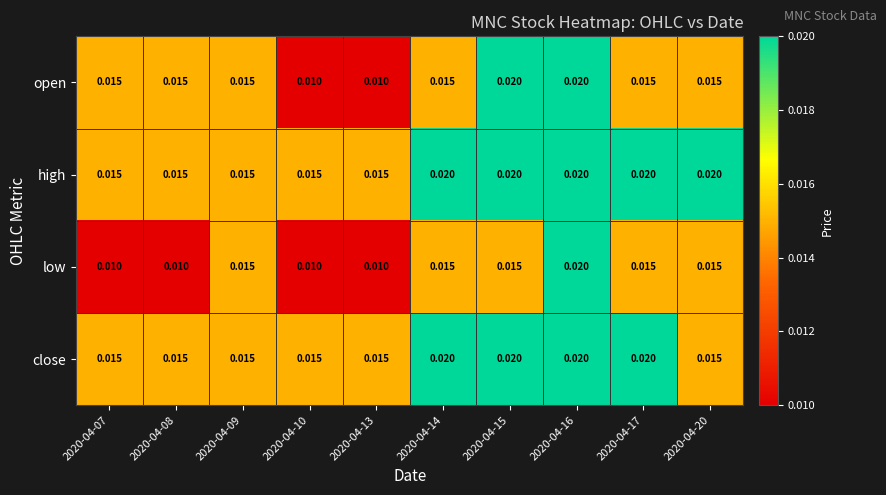

Which series changed the most between 2020-04-14 and 2020-04-15?

open